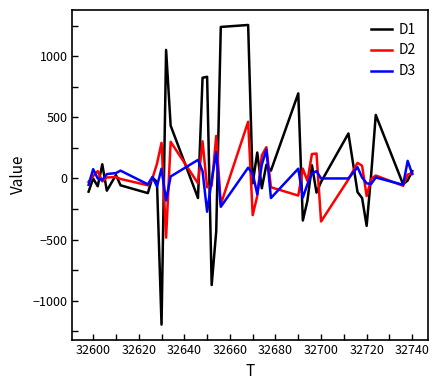

What is the average value of the D3 series?

5